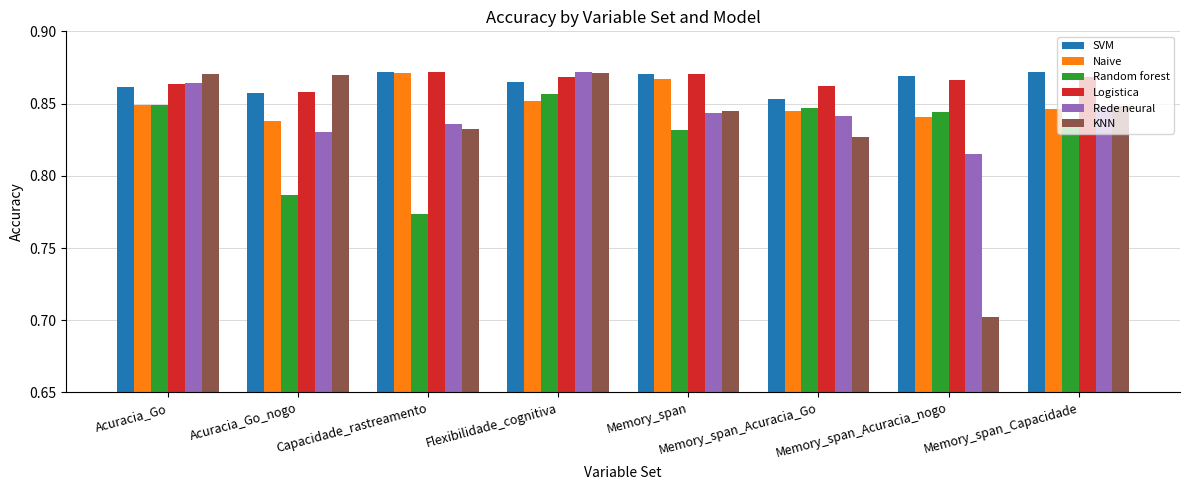

Is the value of Rede neural at Memory_span_Acuracia_nogo greater than the value of KNN at Acuracia_Go?

No